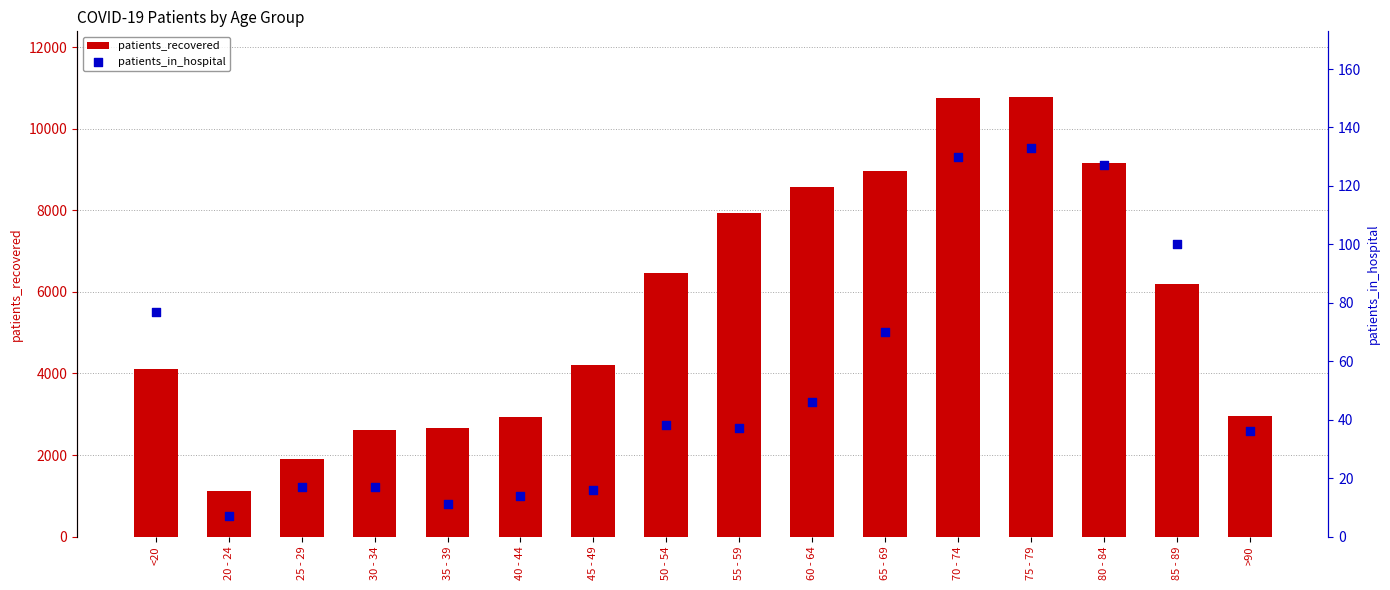

Is the value of patients_recovered at >90 greater than the value of patients_in_hospital at 60 - 64?

Yes